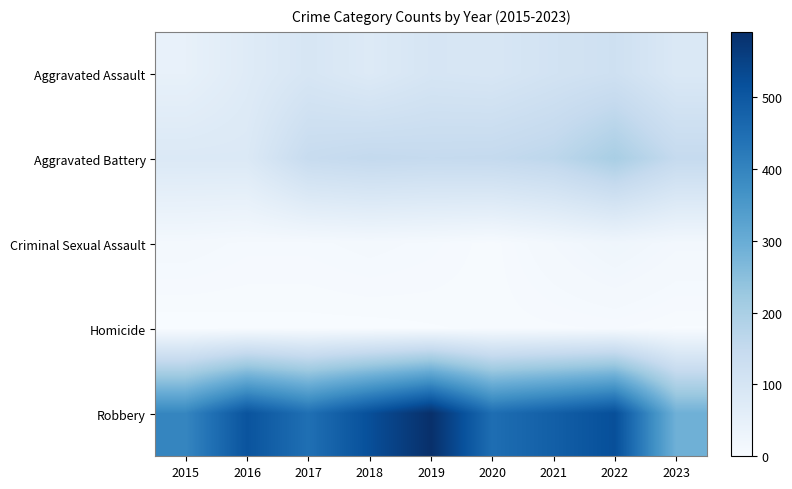

Reading left to right, list all the values displayed in this chart.

Aggravated Assault: 2015=46	2016=71	2017=95	2018=77	2019=98	2020=94	2021=110	2022=121	2023=85
Aggravated Battery: 2015=82	2016=82	2017=142	2018=152	2019=148	2020=150	2021=163	2022=202	2023=148
Criminal Sexual Assault: 2015=12	2016=8	2017=8	2018=11	2019=8	2020=3	2021=14	2022=24	2023=15
Homicide: 2015=0	2016=1	2017=1	2018=1	2019=2	2020=3	2021=4	2022=5	2023=2
Robbery: 2015=395	2016=510	2017=446	2018=520	2019=591	2020=450	2021=484	2022=521	2023=289